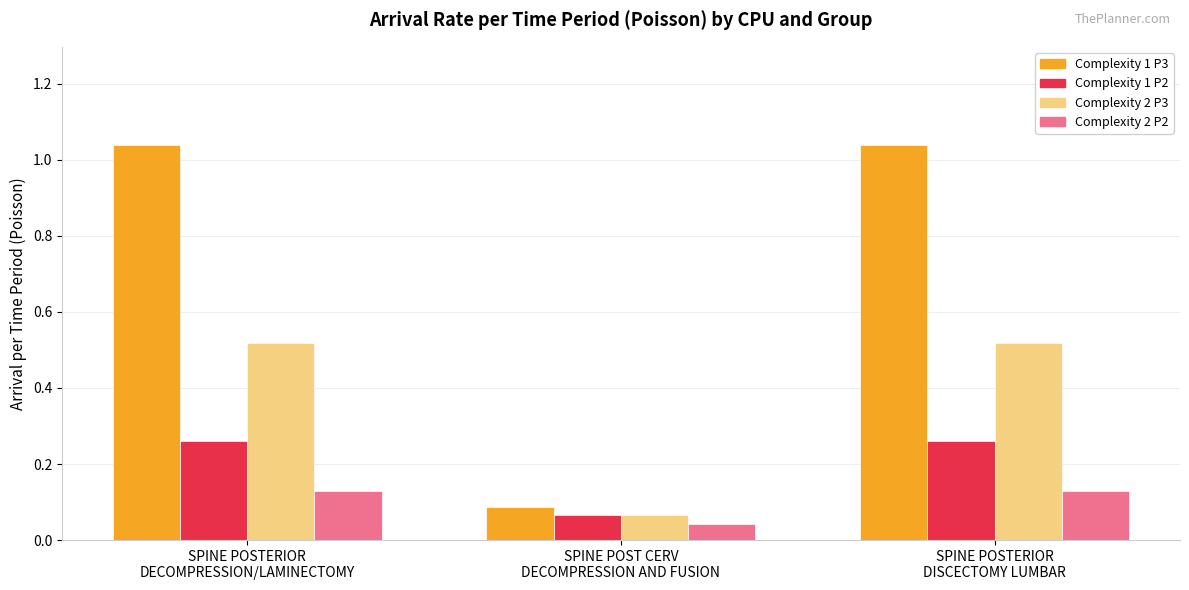

What are all the series names shown in the legend?

Complexity 1 P3, Complexity 1 P2, Complexity 2 P3, Complexity 2 P2